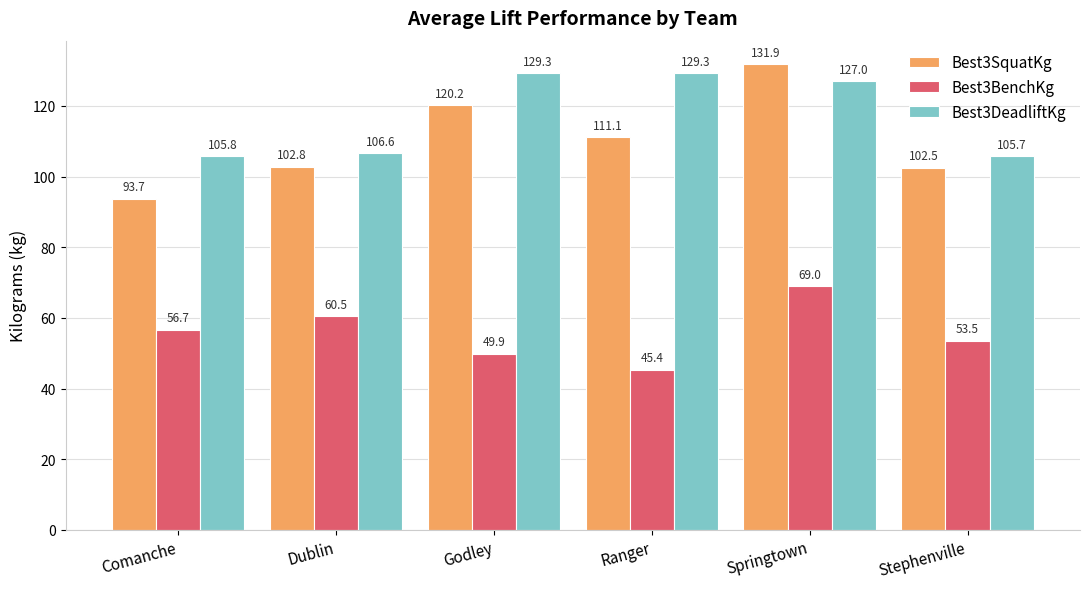

Which series has the largest range (max minus min)?

Best3SquatKg